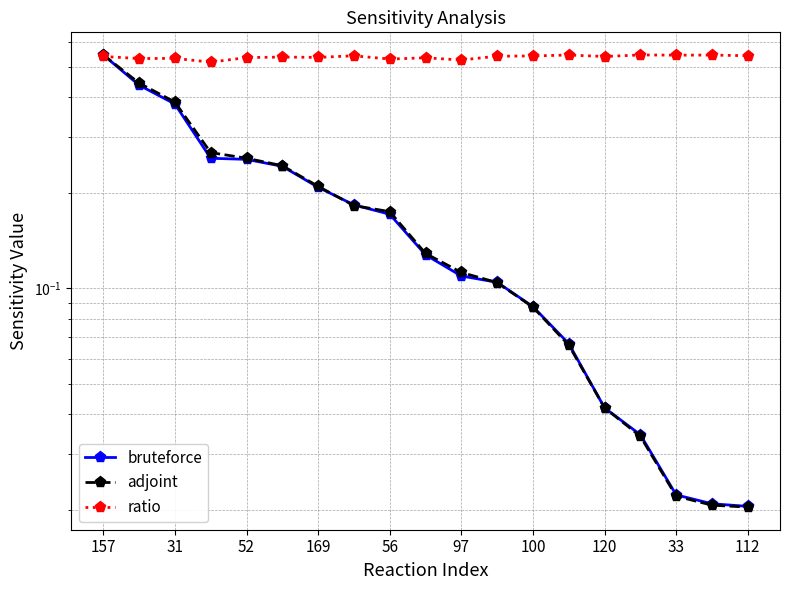

Reading left to right, what are all the values shown in this chart?

bruteforce: 0.5	0.4	0.4	0.3	0.3	0.2	0.2	0.2	0.2	0.1	0.1	0.1	0.1	0.1	0.0	0.0	0.0	0.0	0.0
adjoint: 0.5	0.4	0.4	0.3	0.3	0.2	0.2	0.2	0.2	0.1	0.1	0.1	0.1	0.1	0.0	0.0	0.0	0.0	0.0
ratio: 0.5	0.5	0.5	0.5	0.5	0.5	0.5	0.5	0.5	0.5	0.5	0.5	0.5	0.5	0.5	0.5	0.5	0.5	0.5